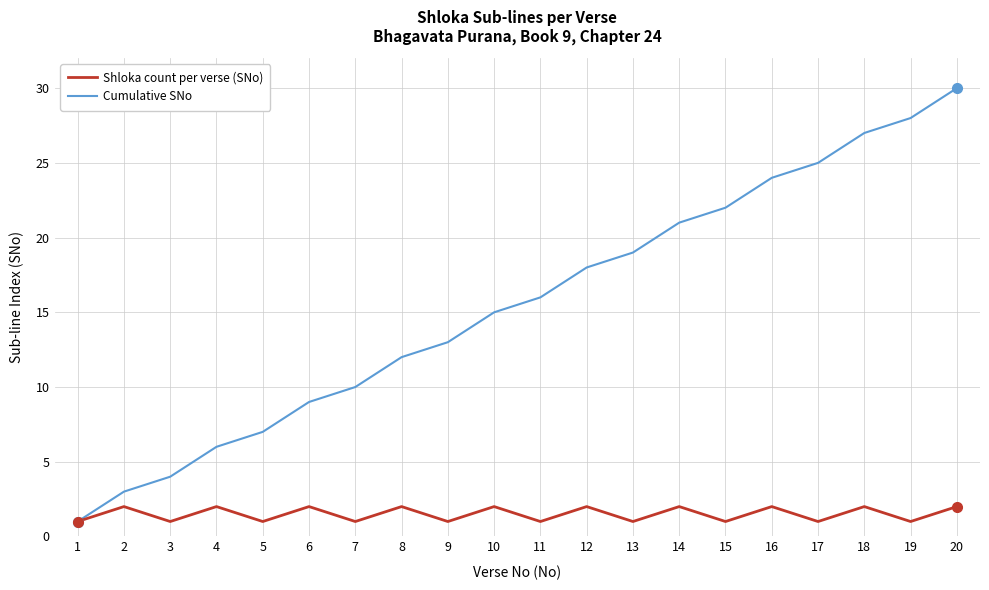

Which series changed the most between 6 and 8?

Cumulative SNo